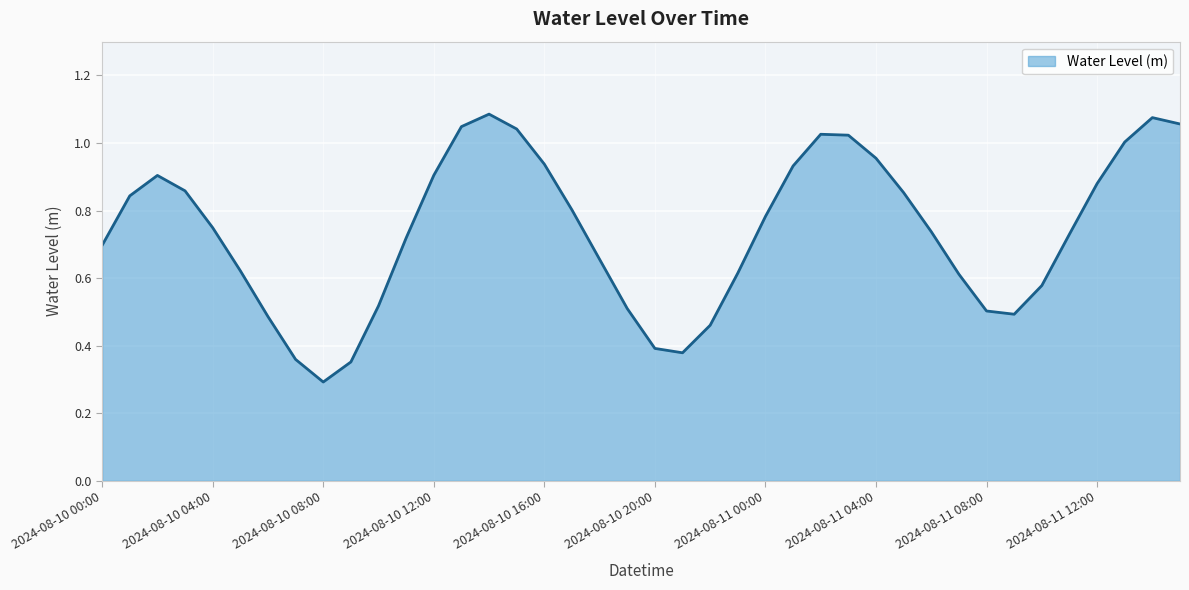

What is the smallest value displayed?

0.3